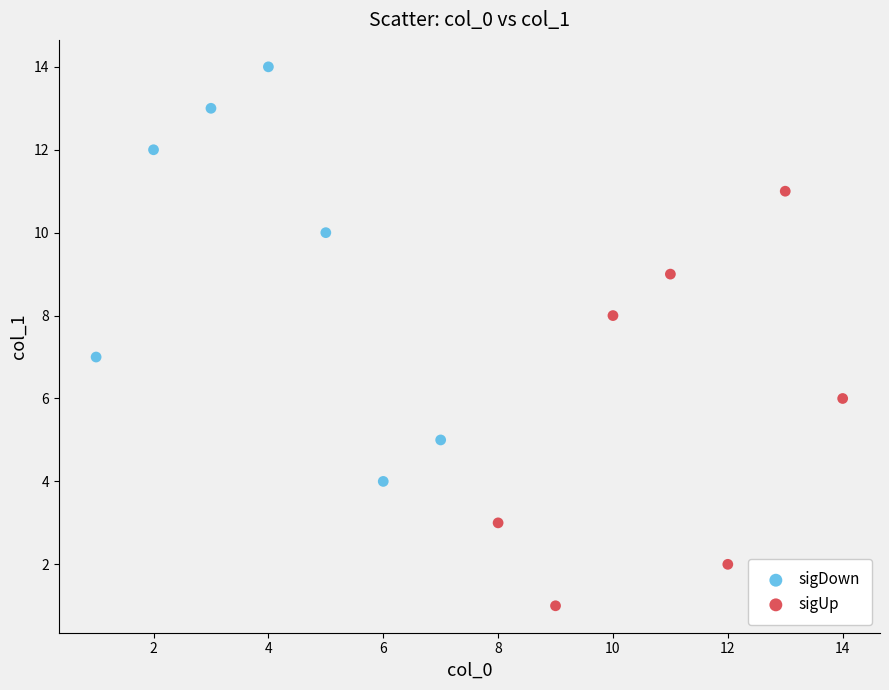

Which series contains the highest Y value?

sigDown